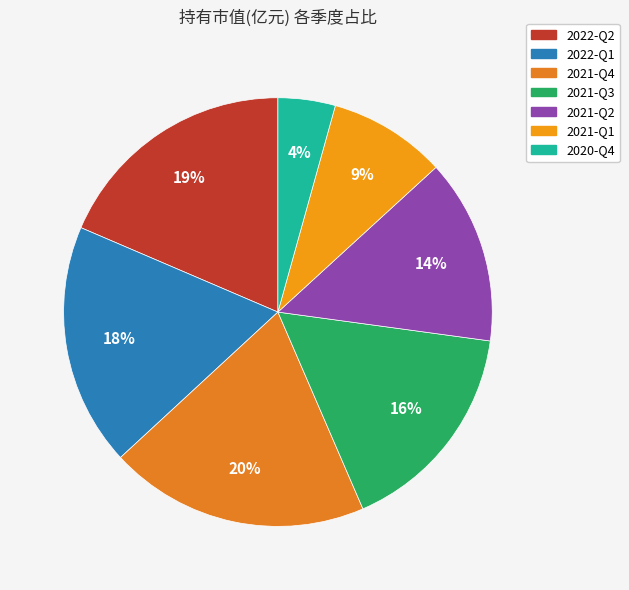

To the nearest percent, what is the average slice percentage?

14%